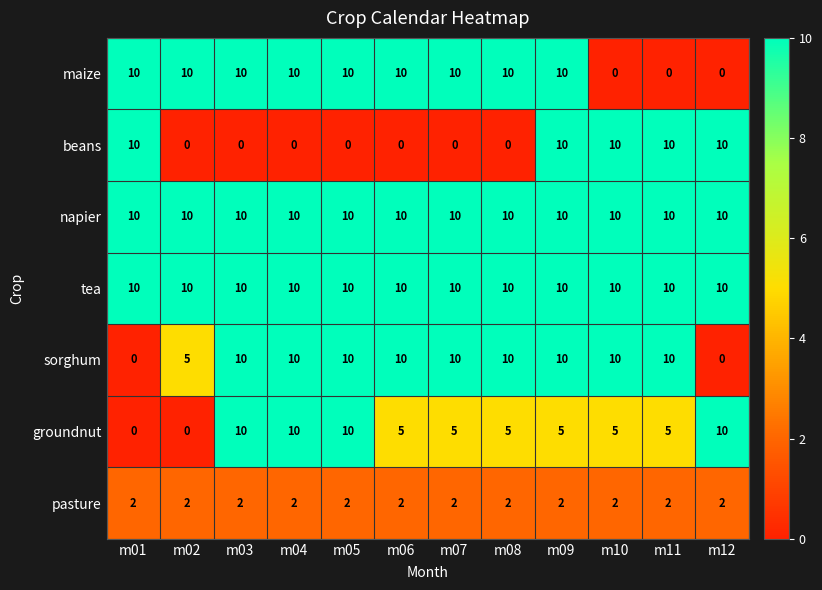

What is the highest value of the napier series?

10